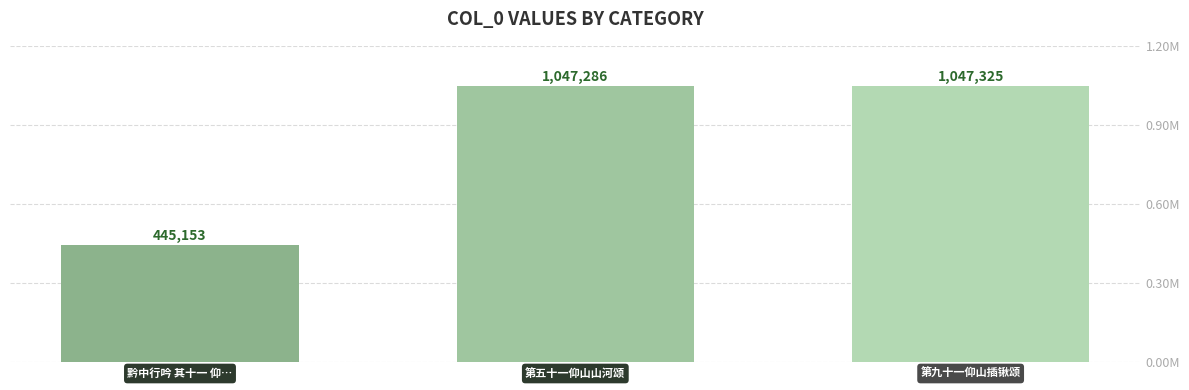

Approximately how many times larger is the value at 黔中行吟 其十一 仰… compared to 第五十一仰山山河颂?

0.4